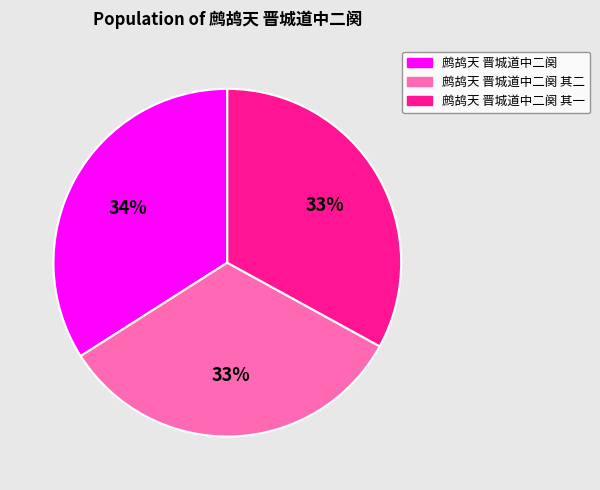

To the nearest percent, what portion does 鹧鸪天 晋城道中二阕 其一 represent?

33%